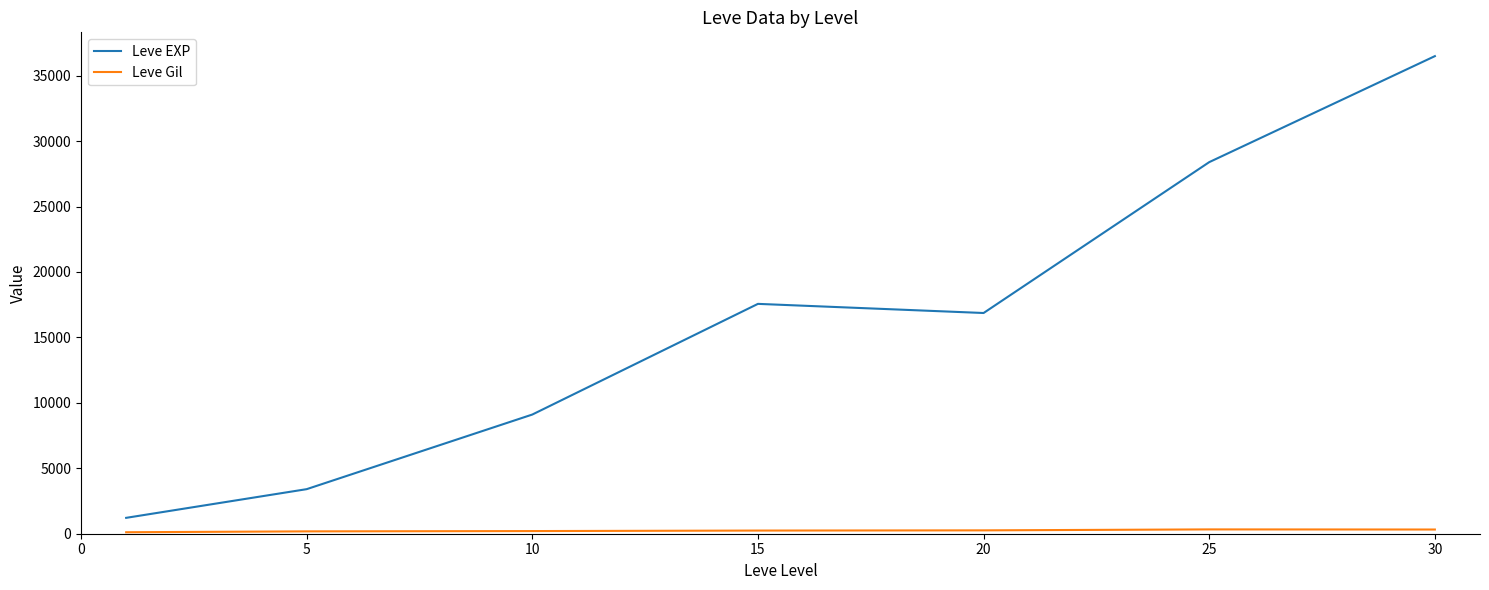

What is the difference between the maximum and second lowest values in the Leve EXP series?

33087.5